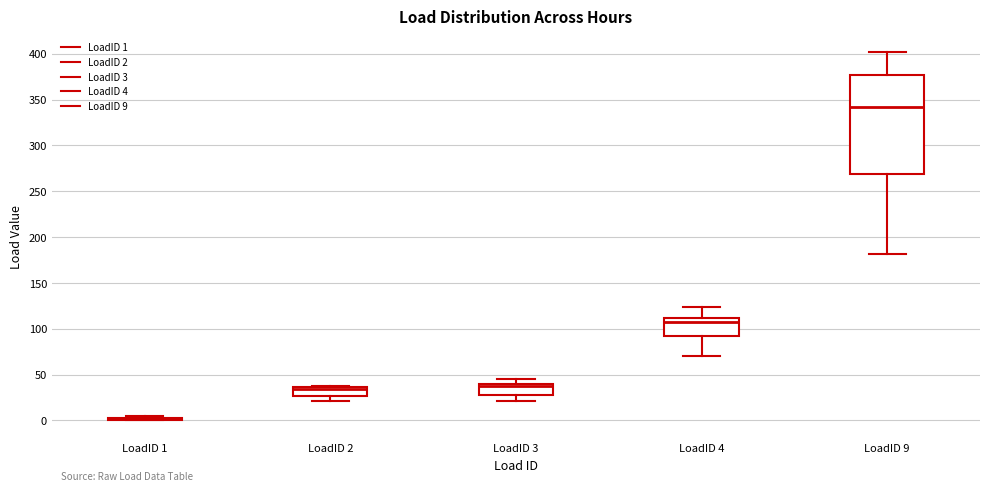

Where does the upper whisker of the box for LoadID 4 end on the y-axis? The values are not printed on the chart, so give them approximately, as read against the axis.

125